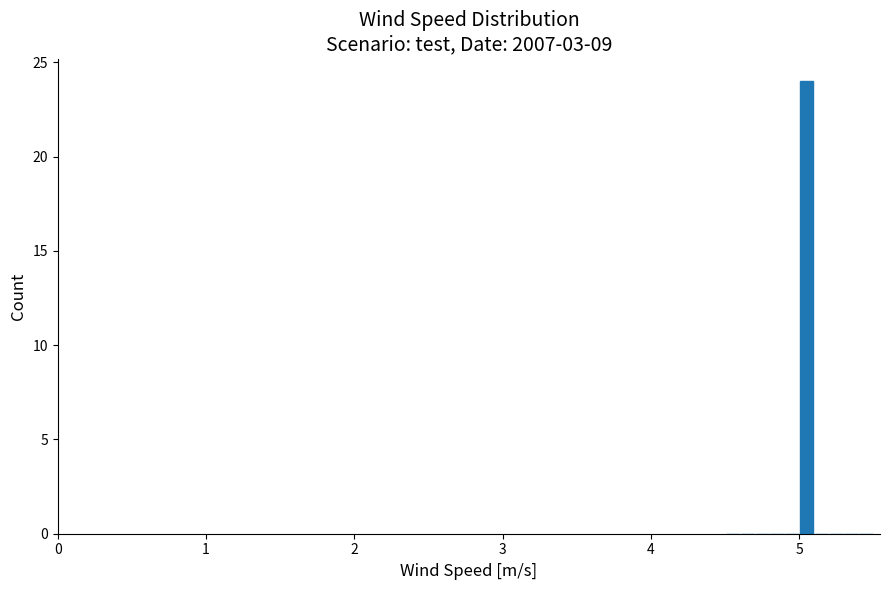

Read against the x-axis, roughly where is the centre of the tallest bar?

5.1